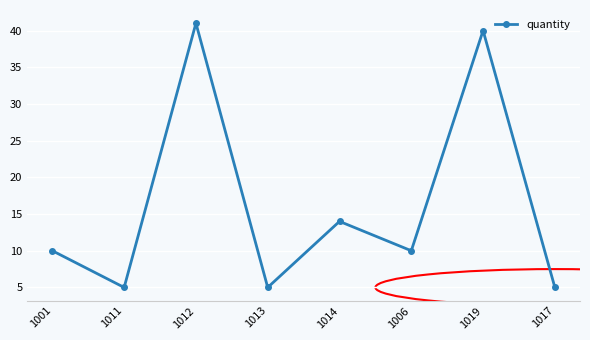

Where is the data nearest to the value 23?

1014